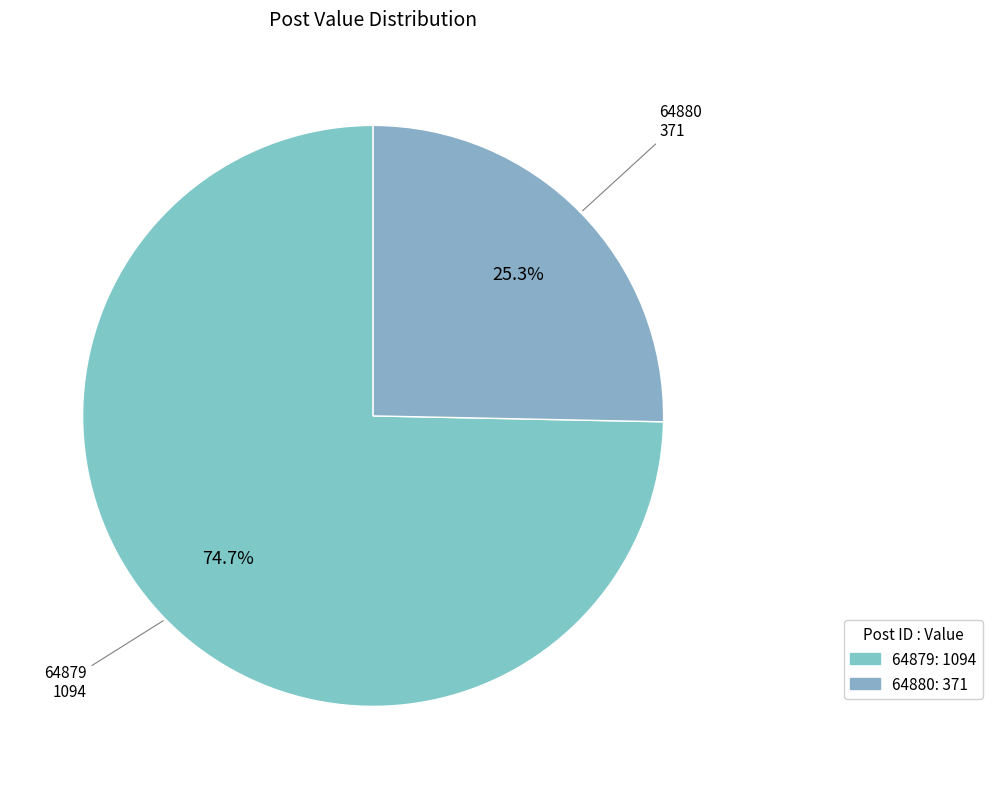

True or false: 64880 accounts for 25% of the total.

True